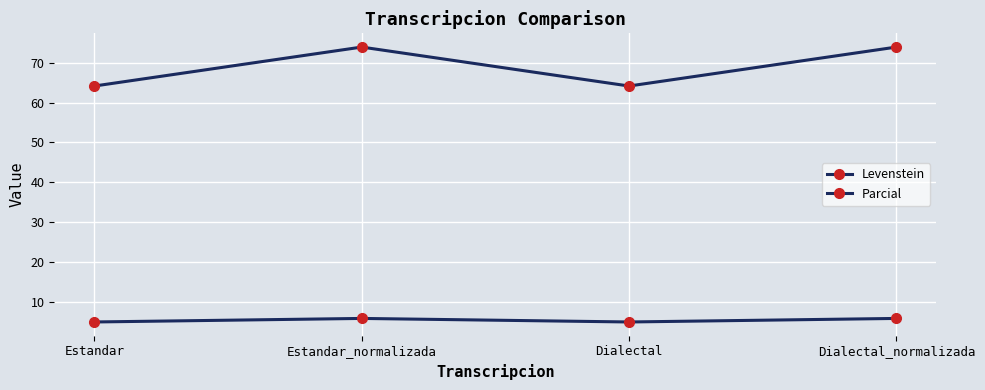

What is the label of the 3rd point from the left?

Dialectal